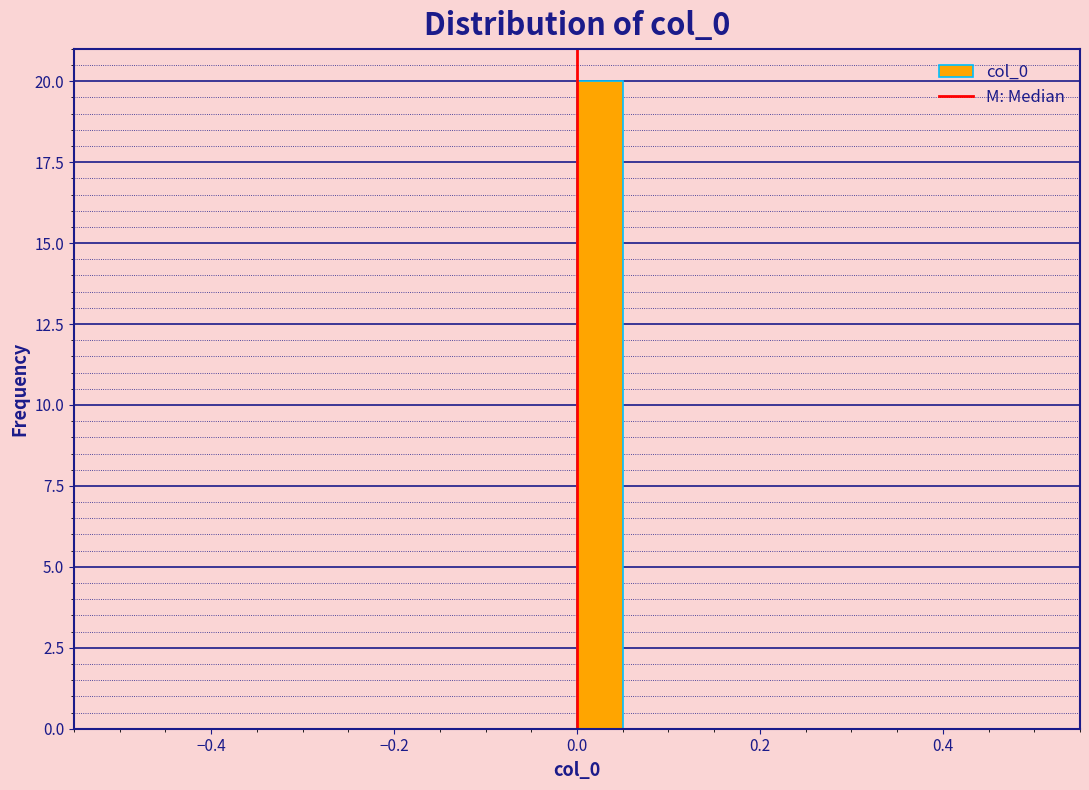

Around what value on the x-axis is the tallest bar? Give the approximate position of its centre, as read against the axis.

0.02